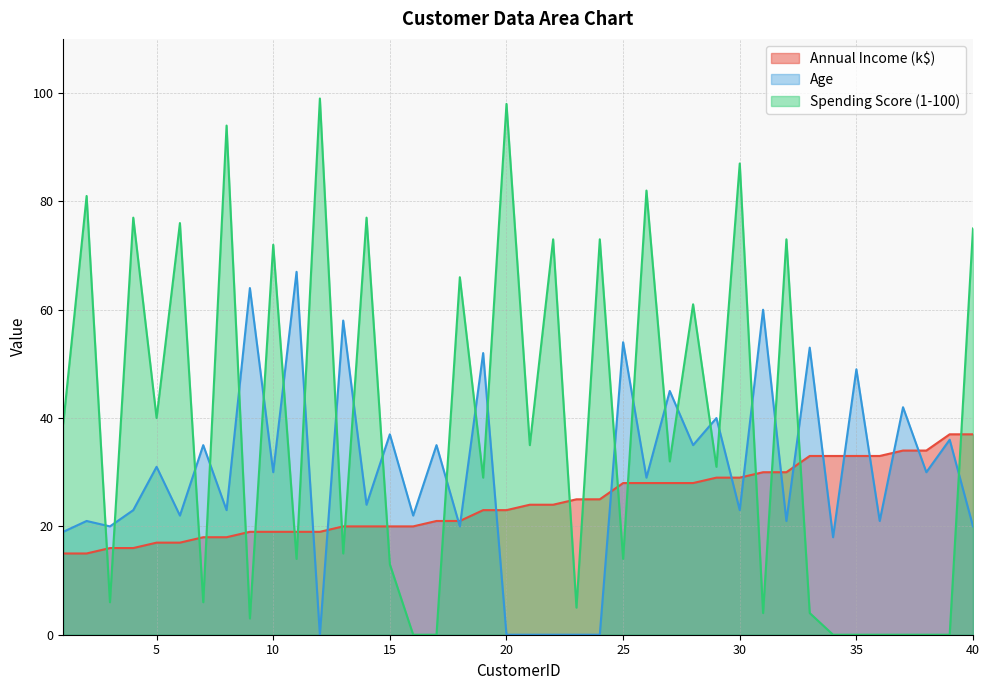

How many positive values does the Age series have?

34